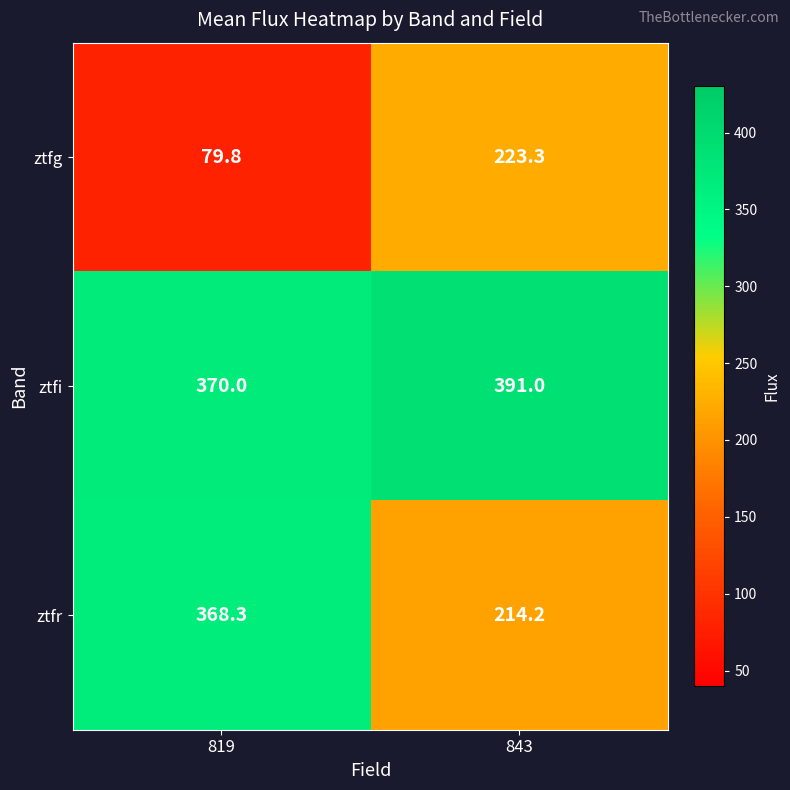

Read the ztfg value at 843.

223.3